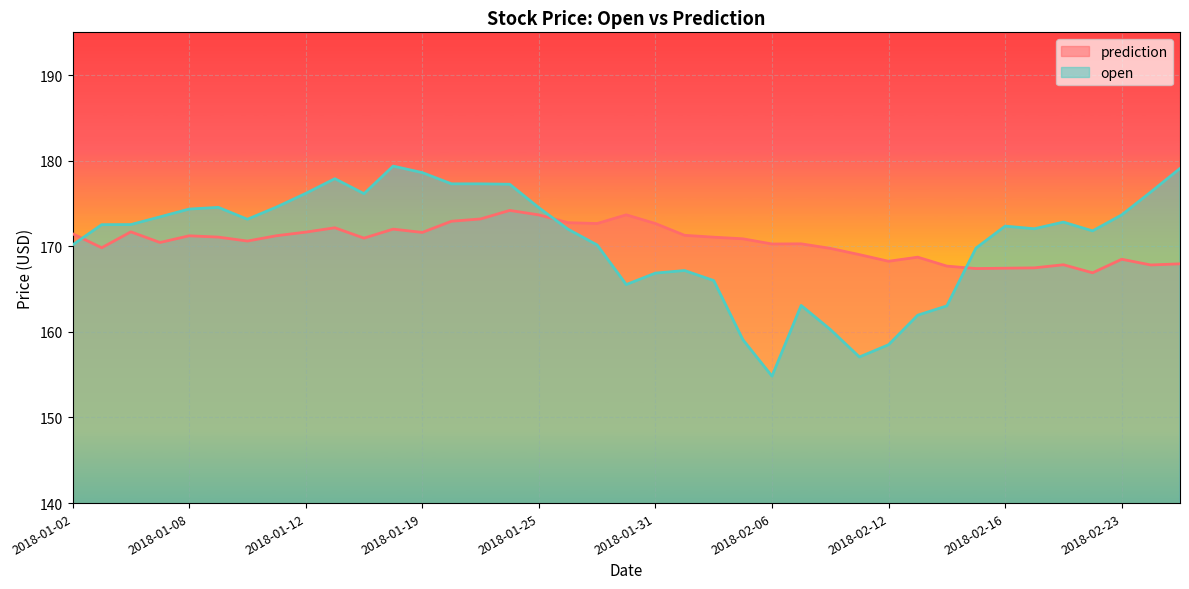

Which category has the highest value across all series?

2018-01-18